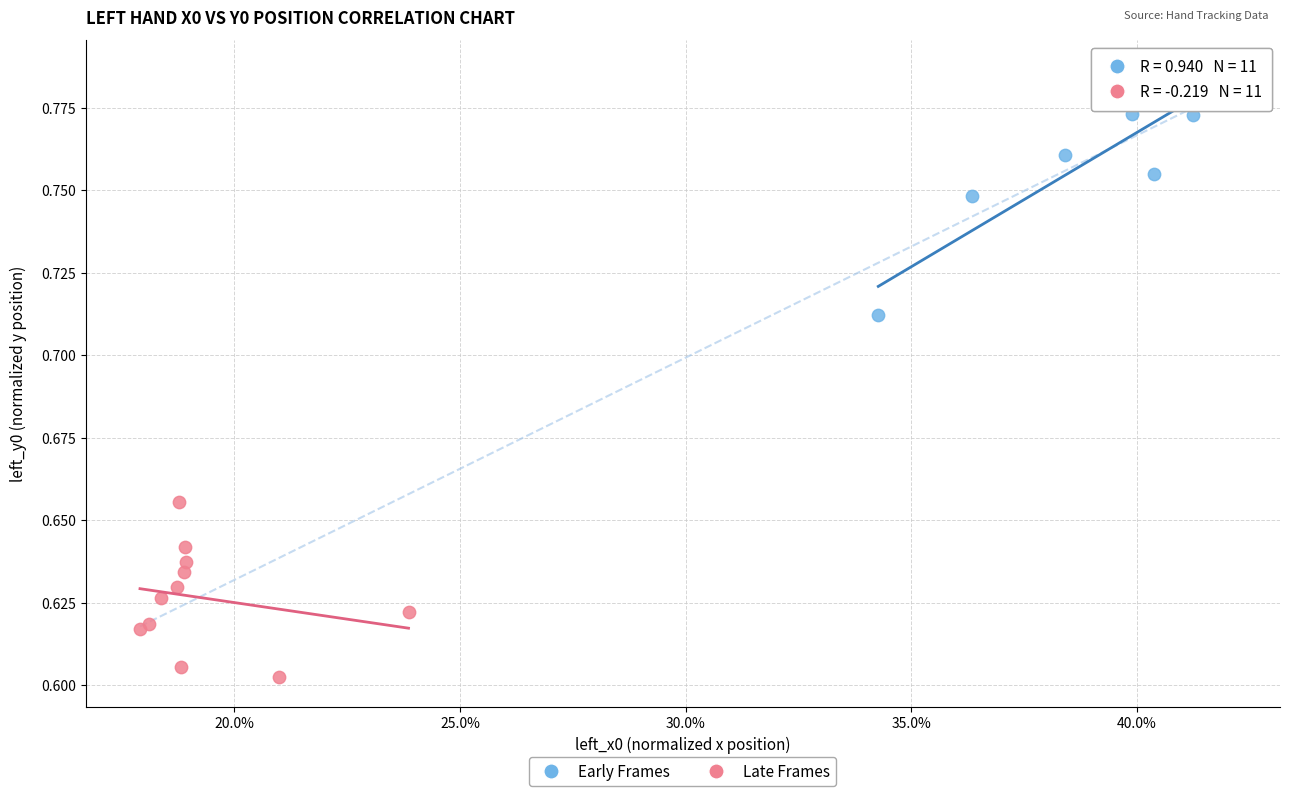

Which series has the largest Y range (max minus min)?

Early Frames